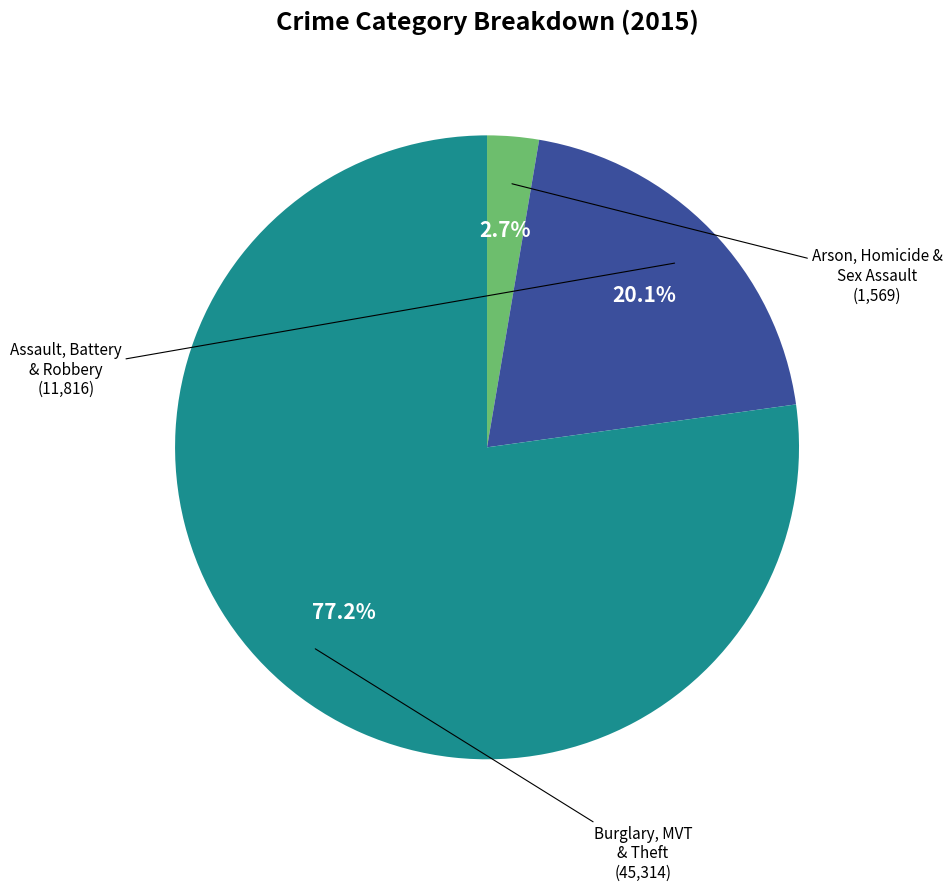

Does any single category account for the majority?

Yes